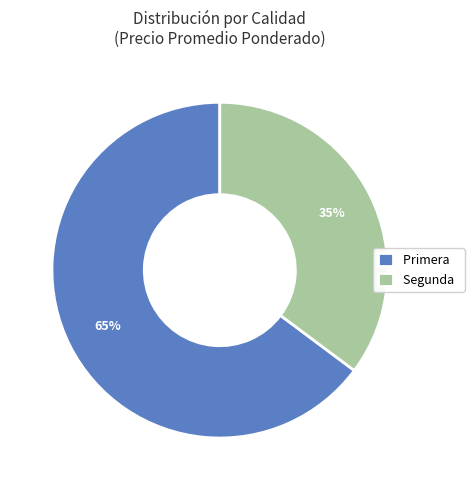

To the nearest percent, what portion does Primera represent?

65%